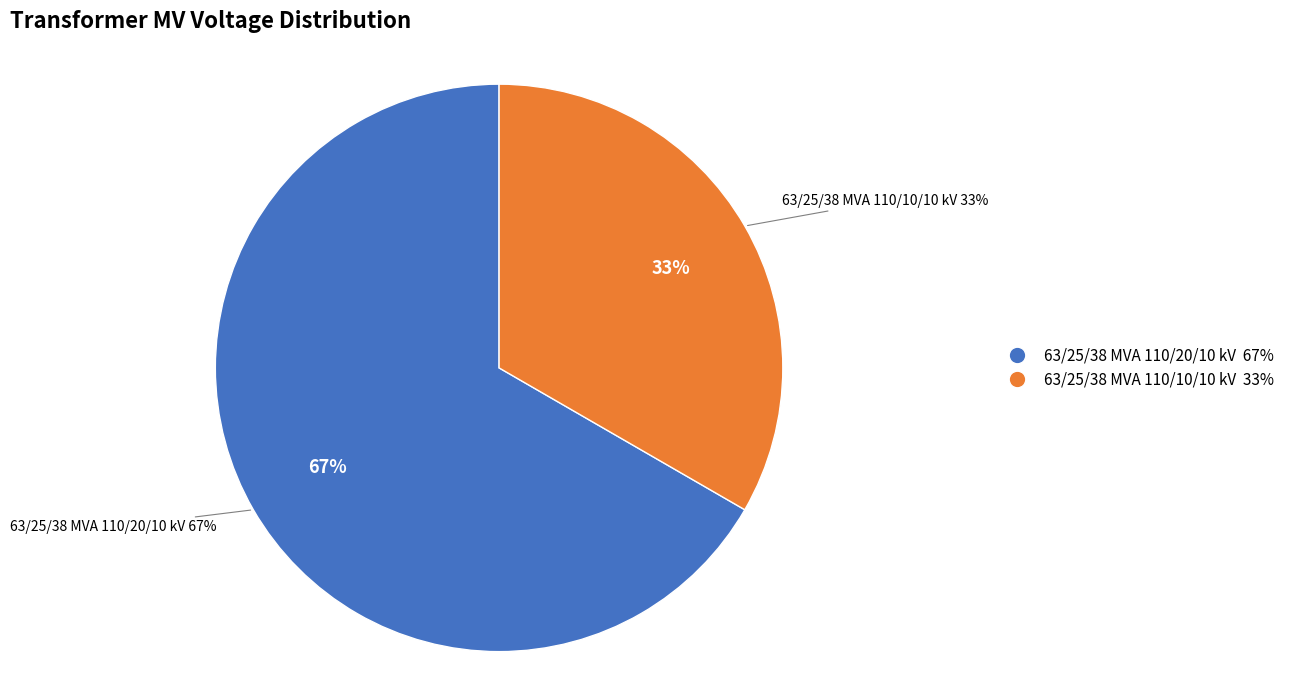

Between 63/25/38 MVA 110/10/10 kV and 63/25/38 MVA 110/20/10 kV, which is larger?

63/25/38 MVA 110/20/10 kV